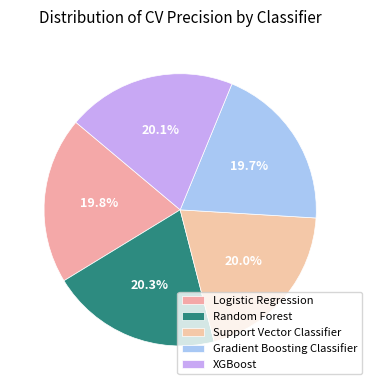

Is it true that Gradient Boosting Classifier is 28% of the pie?

False